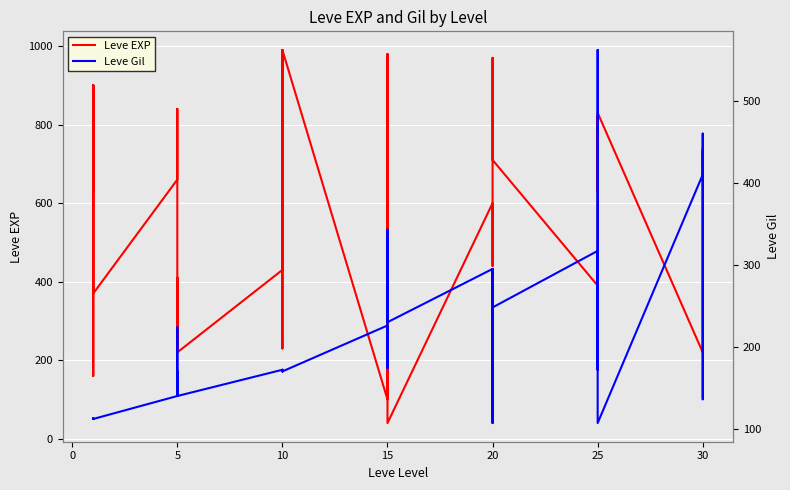

What is the highest value of the Leve Gil series?

562